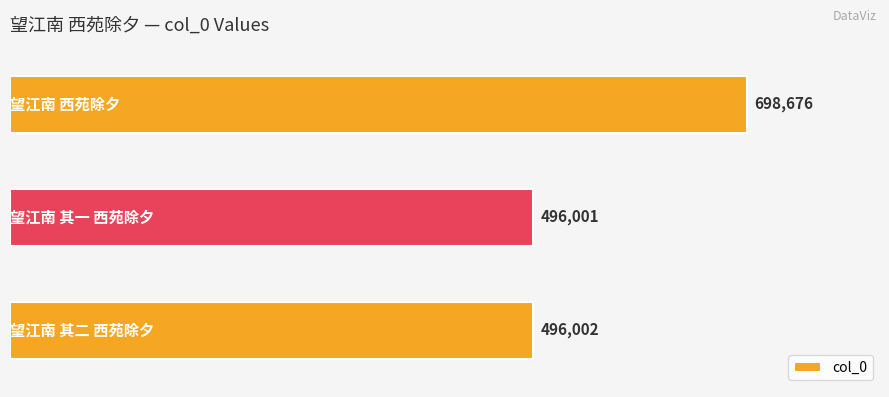

What is the value of the 2nd bar from the top?

496001